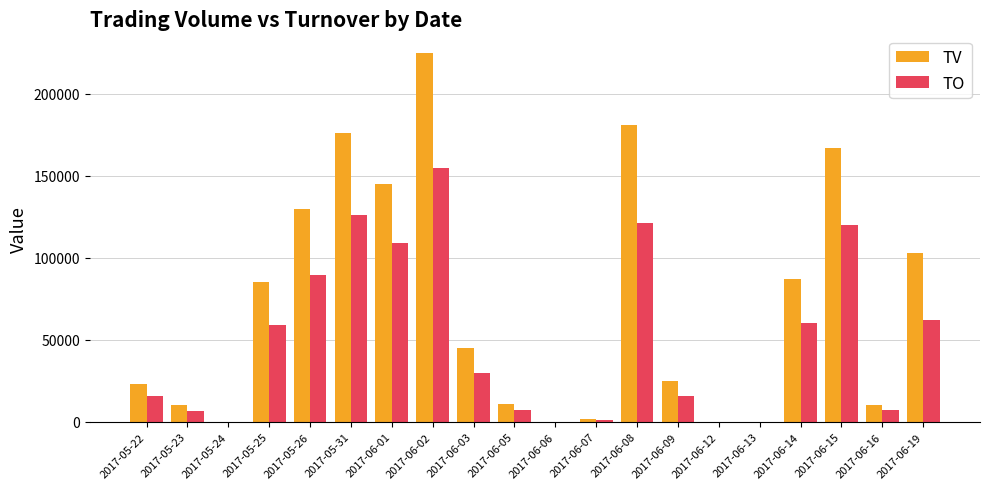

At which label does TO reach its peak?

2017-06-02